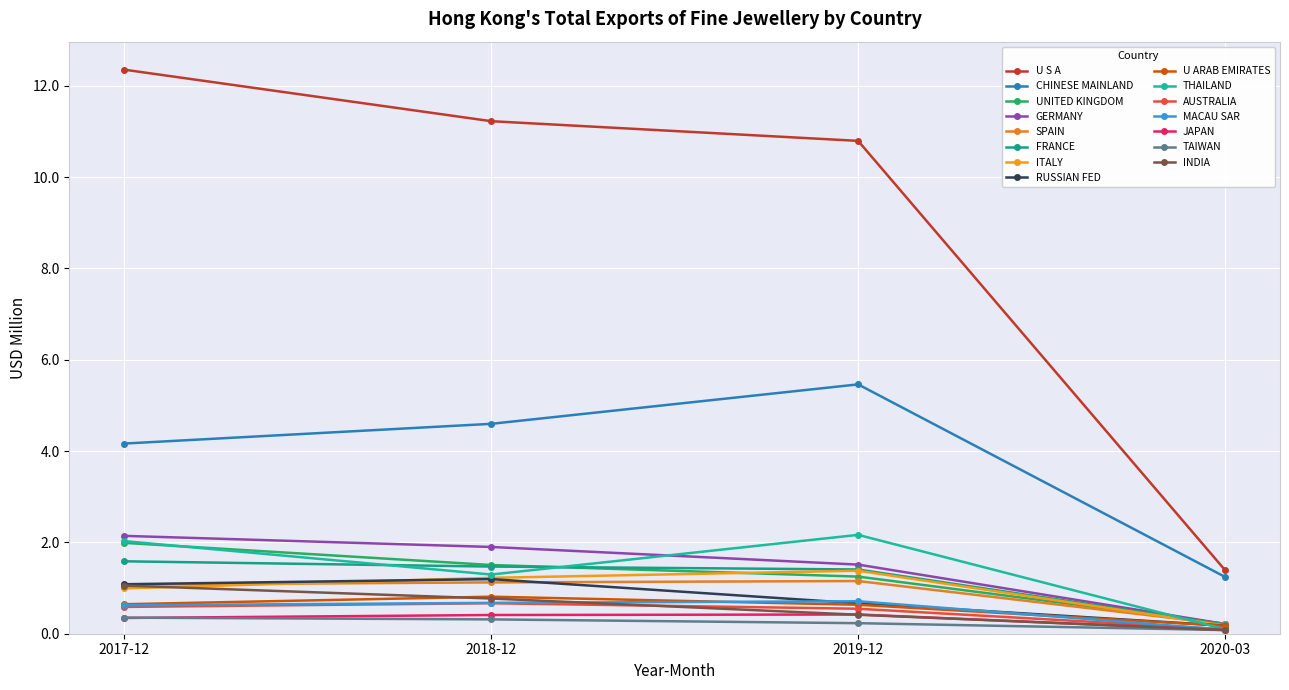

How many data points does each series have?

4